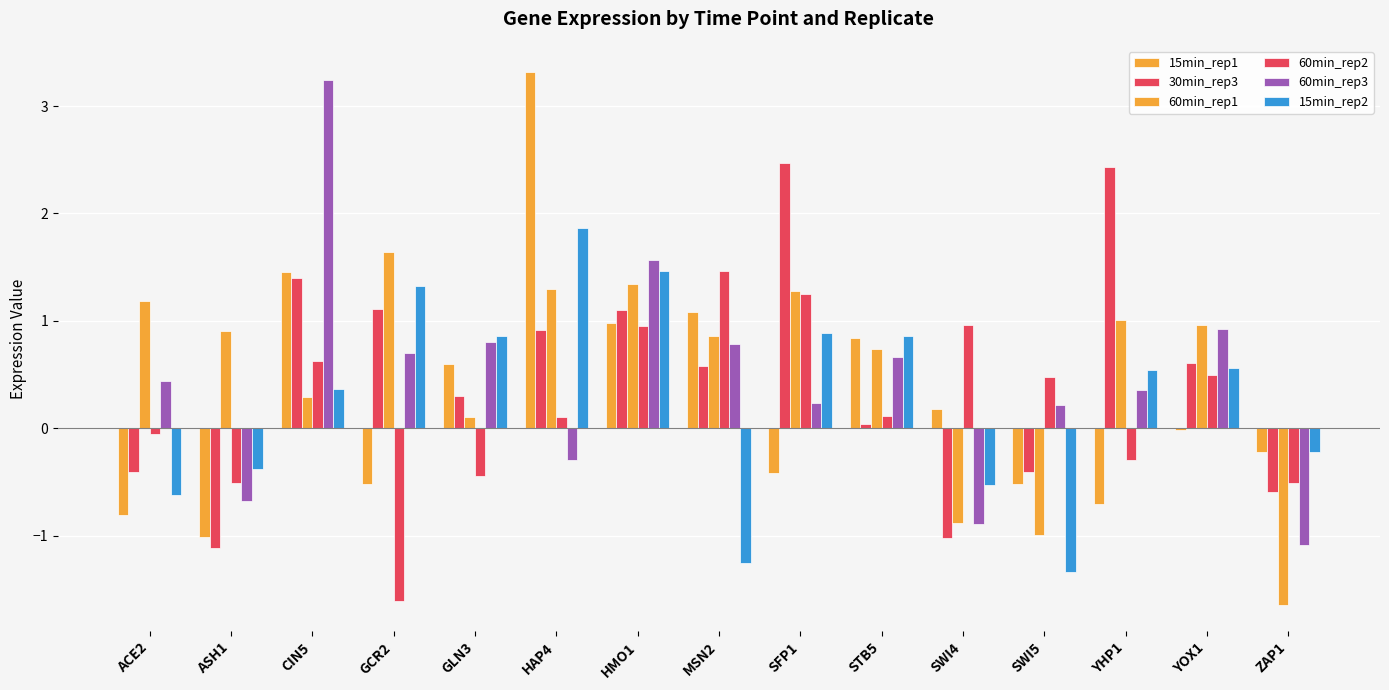

Between CIN5 and GLN3, which is larger?

CIN5